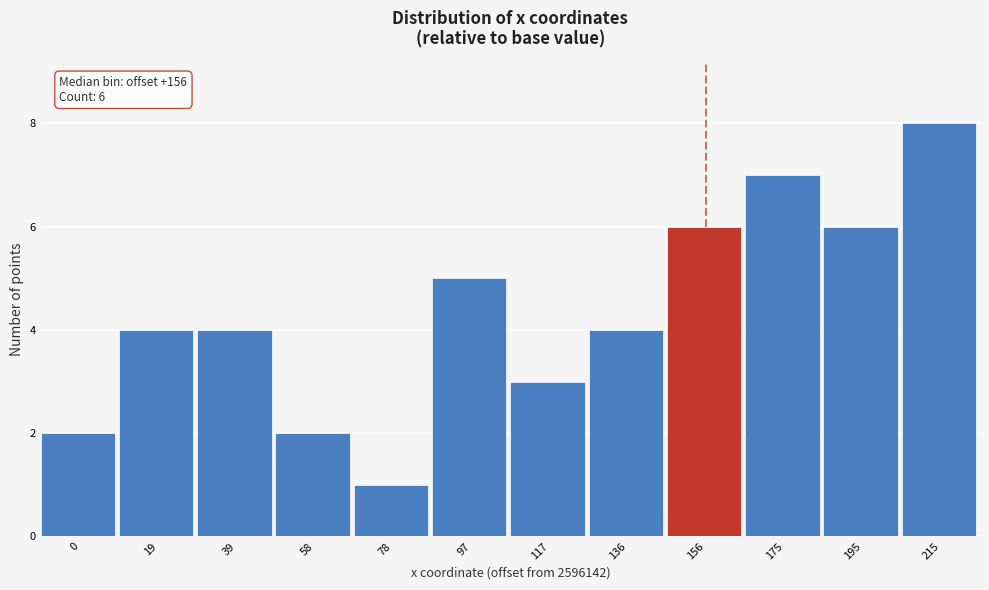

Reading left to right, extract all data points from this chart.

0=2	19=4	39=4	58=2	78=1	97=5	117=3	136=4	156=6	175=7	195=6	215=8